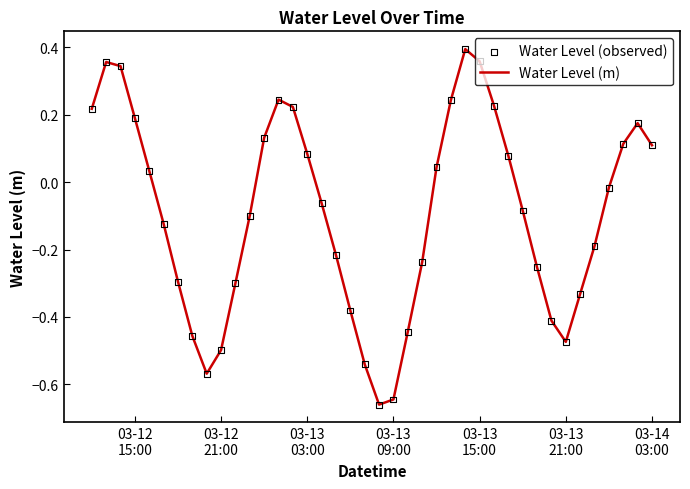

What is the difference between the maximum and minimum values?

1.1